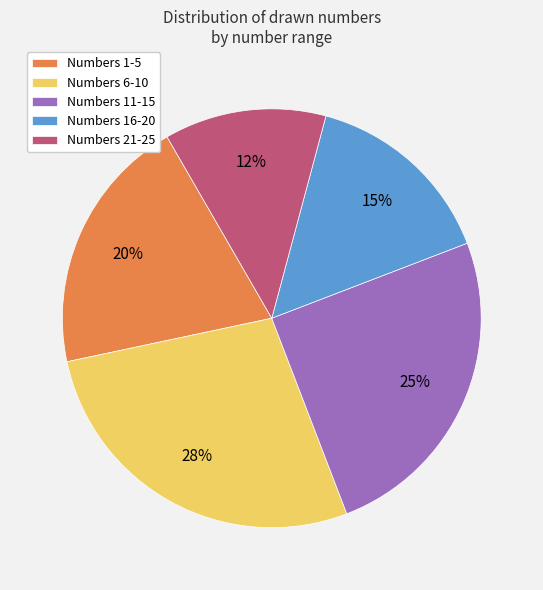

What percentage is the Numbers 6-10 slice, to the nearest percent?

28%